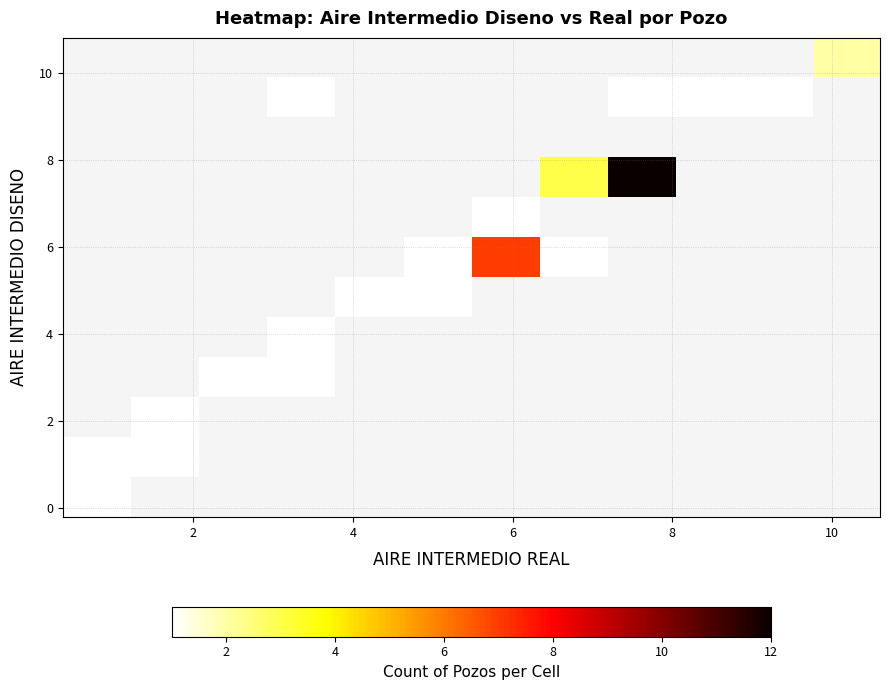

How many categories are shown in the chart?

12